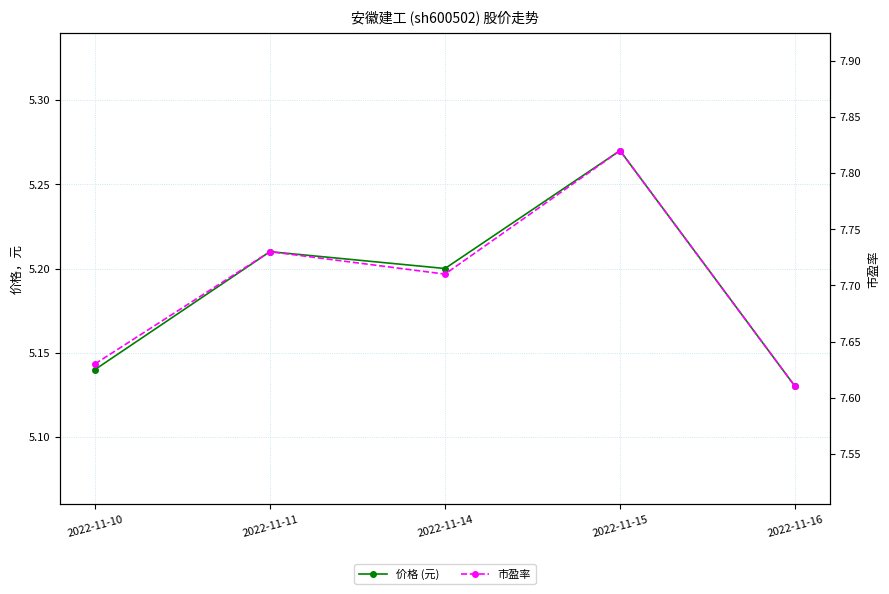

What is the total value across all series at 2022-11-10?

12.8